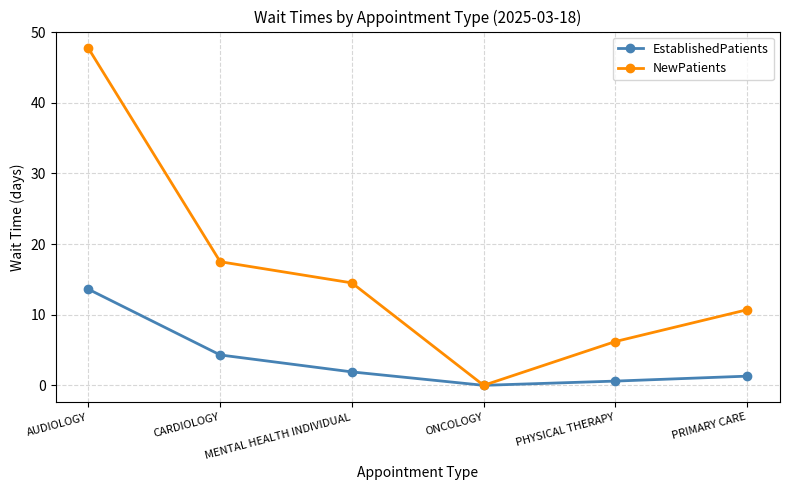

How many series are shown in this chart?

2